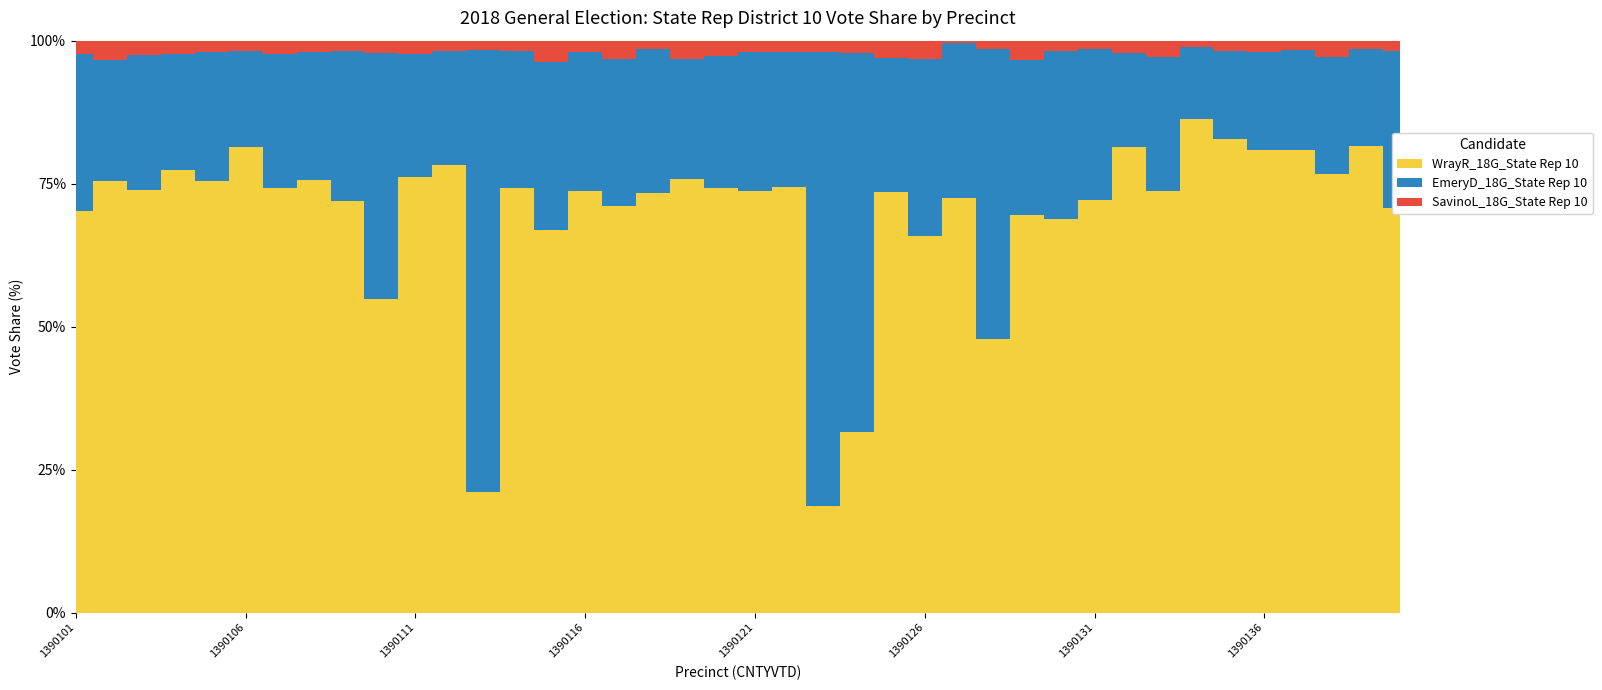

How many lines are shown in the chart?

3